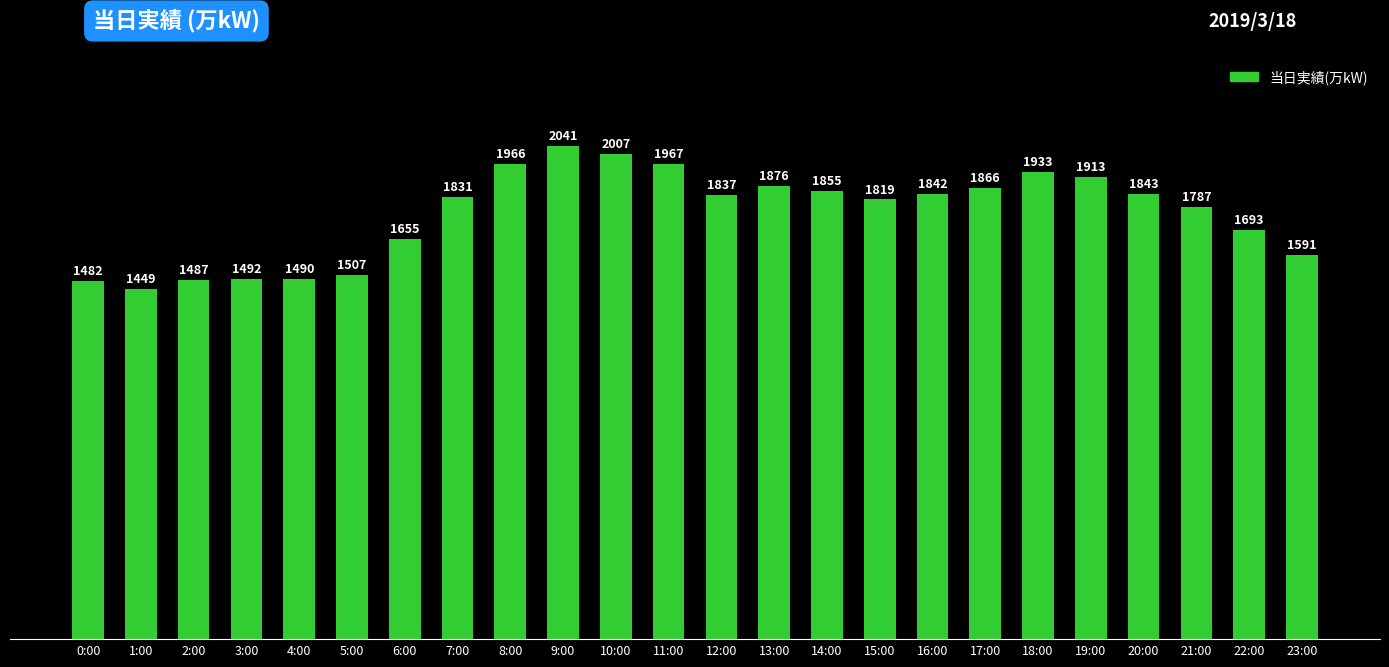

How many categories are shown in the chart?

24